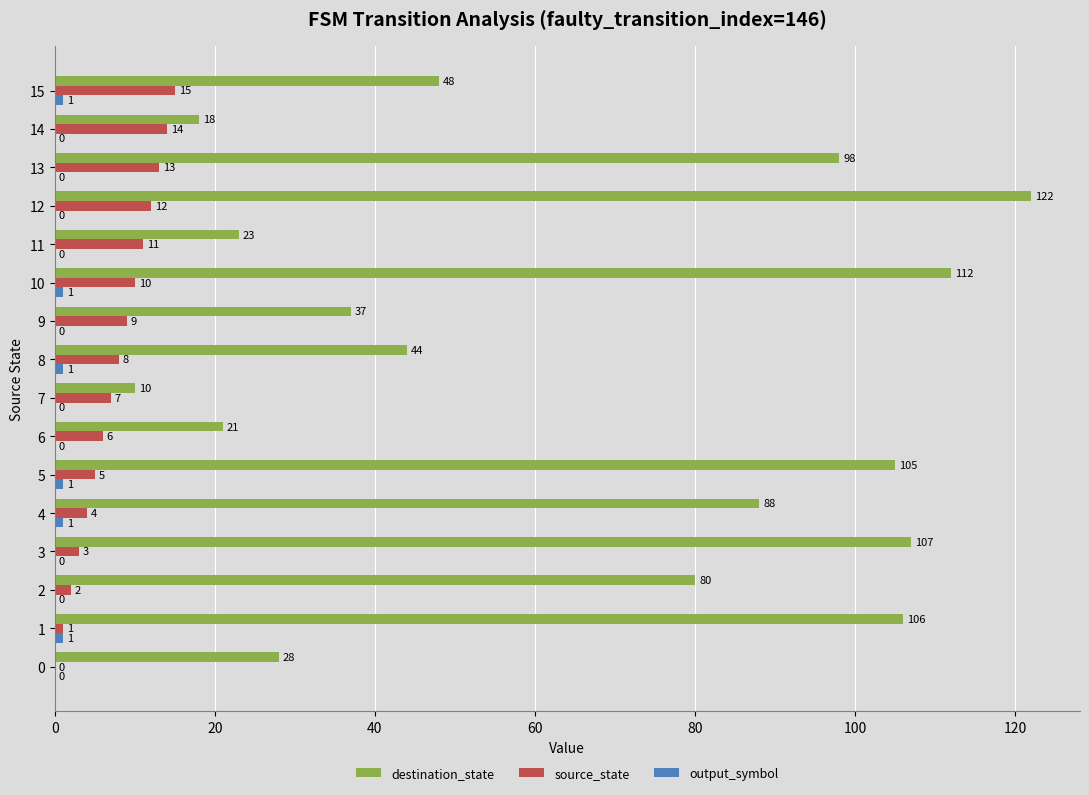

At which label is source_state closest to 7?

7